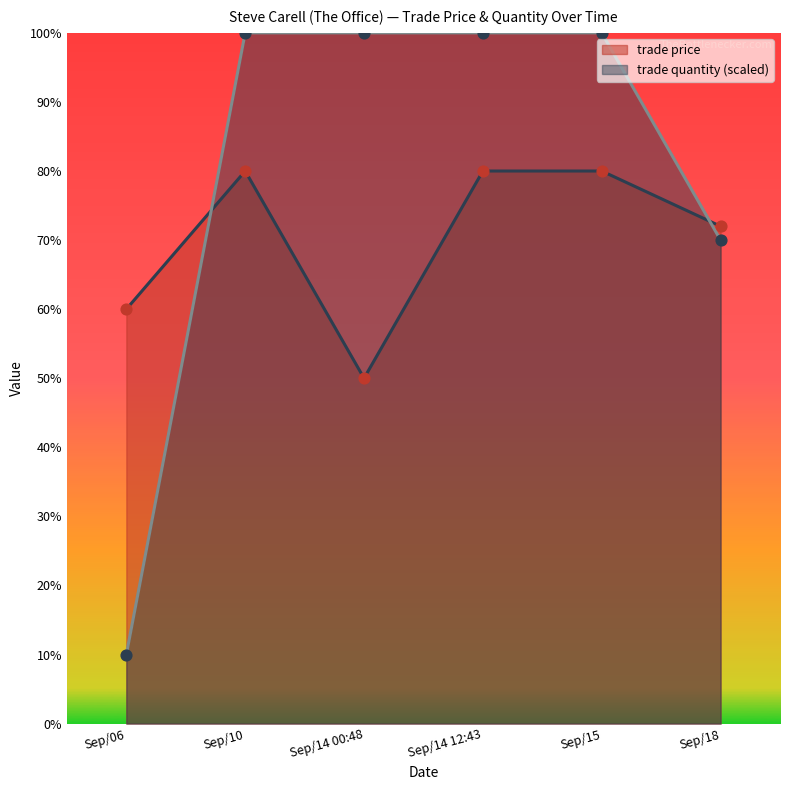

Which series reaches the minimum Y coordinate?

trade quantity